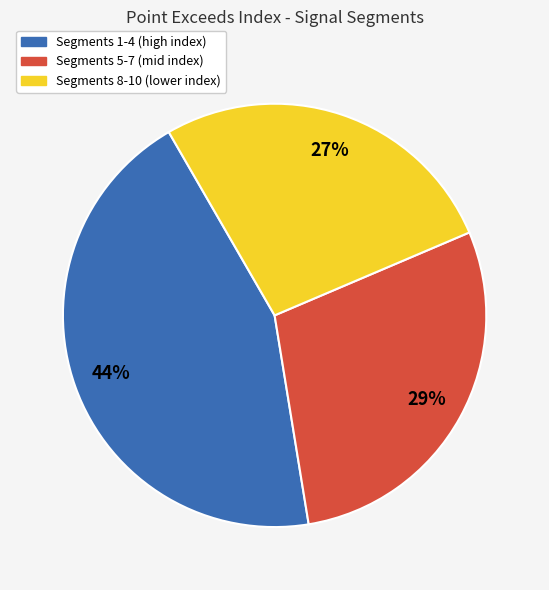

Is there a majority slice in this chart?

No